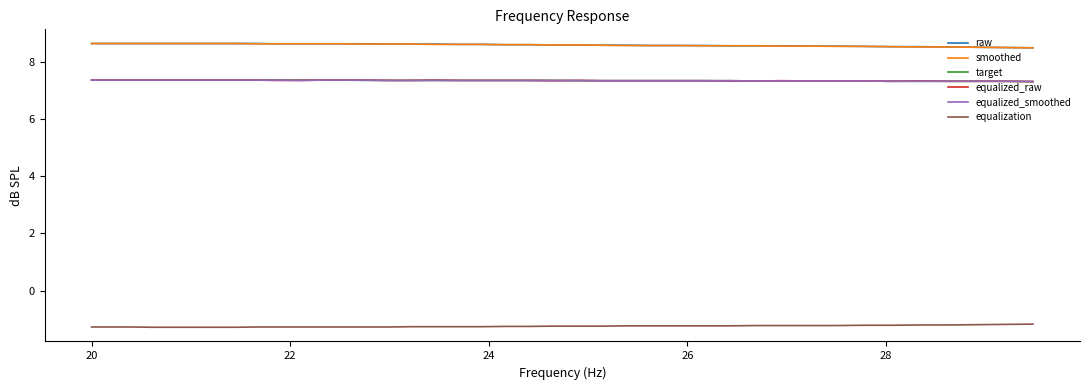

True or false: raw and equalized_raw cross at least once.

False